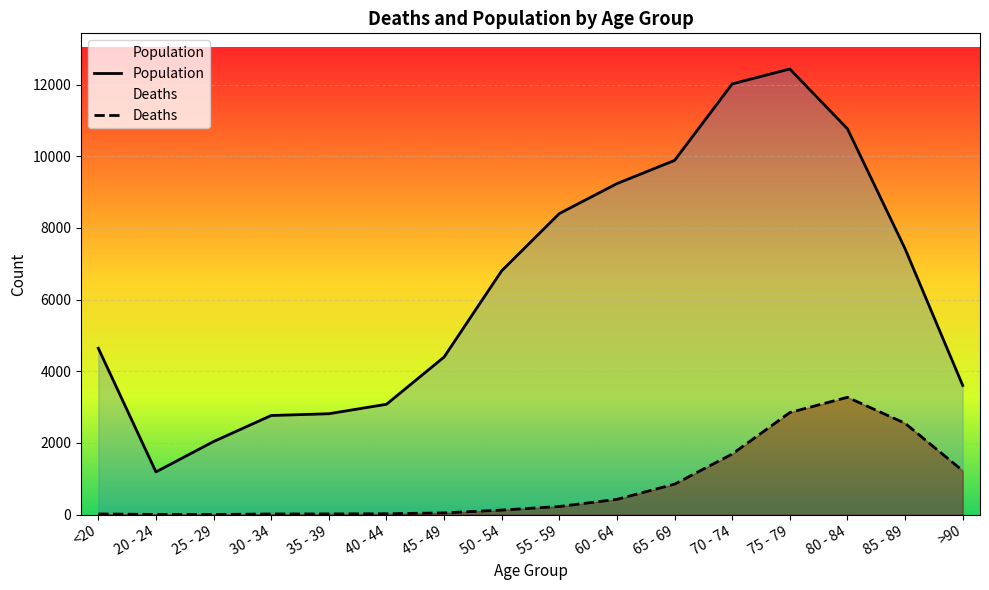

Where is Deaths nearest to the value 1638?

70 - 74